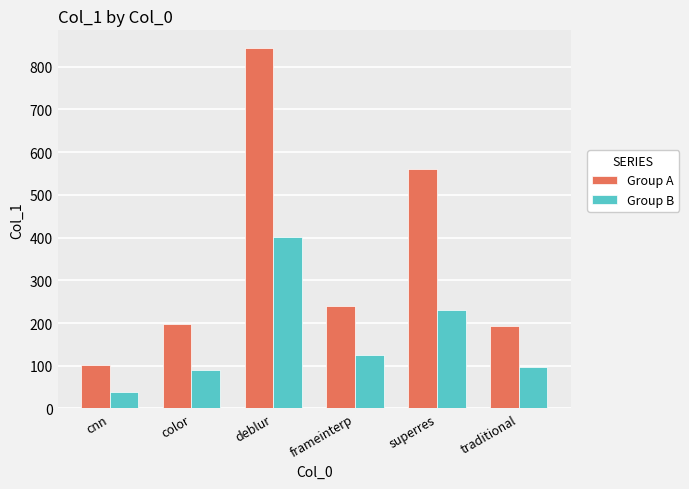

Reading left to right, extract all data points from this chart.

Group A: cnn=102	color=198	deblur=843	frameinterp=239	superres=561	traditional=193
Group B: cnn=38	color=90	deblur=402	frameinterp=125	superres=231	traditional=98